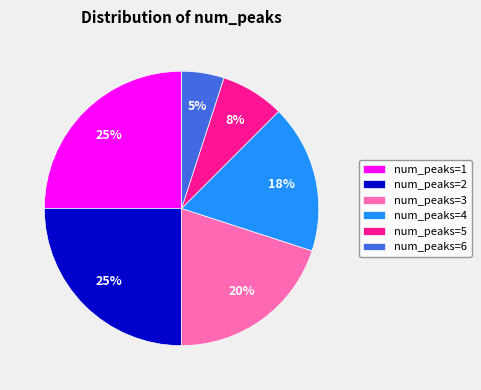

To the nearest percent, what is the difference between the num_peaks=2 and num_peaks=5 slice percentages?

17%